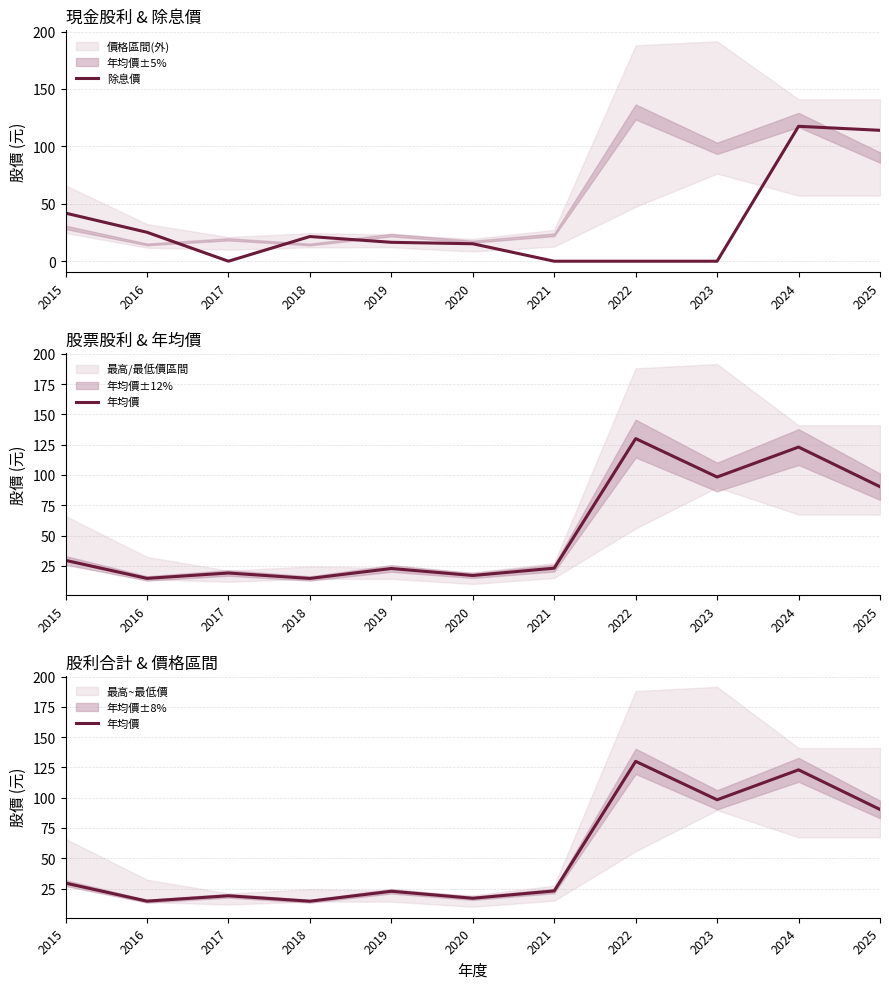

List the series in order of their overall mean, highest first.

年均價, 除息價